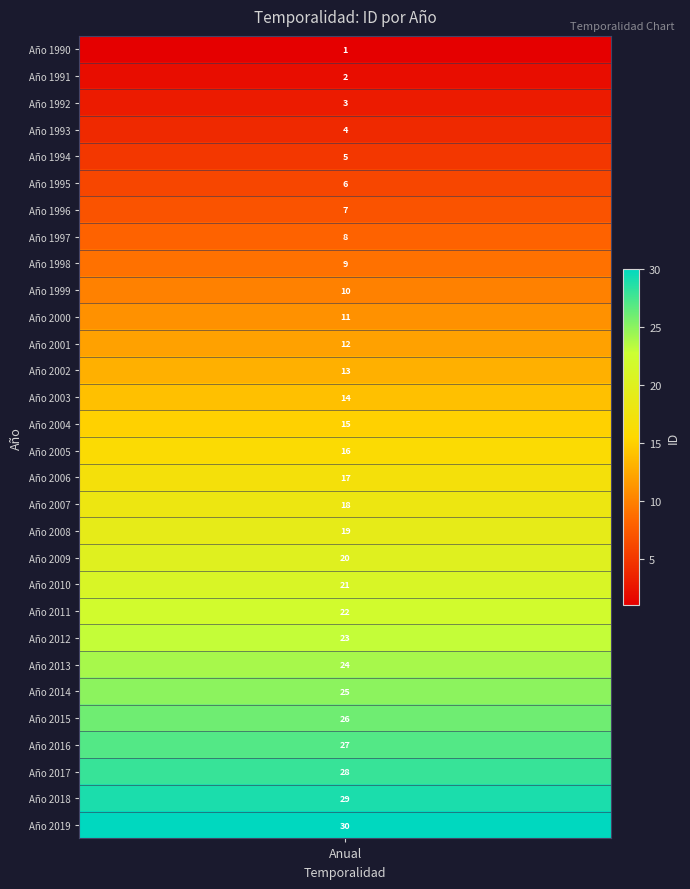

Rank the categories by Anual value from lowest to highest.

0, 1, 2, 3, 4, 5, 6, 7, 8, 9, 10, 11, 12, 13, 14, 15, 16, 17, 18, 19, 20, 21, 22, 23, 24, 25, 26, 27, 28, 29